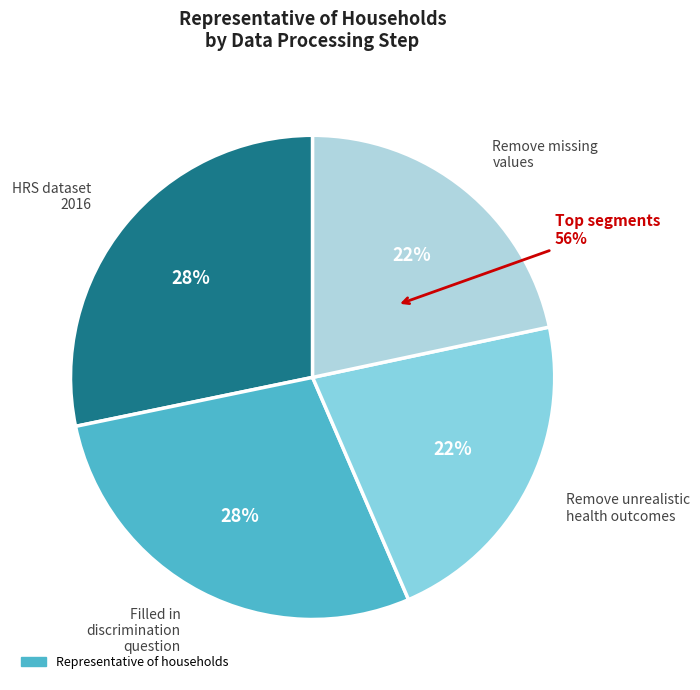

To the nearest percent, what percentage of the pie is HRS dataset 2016?

28%